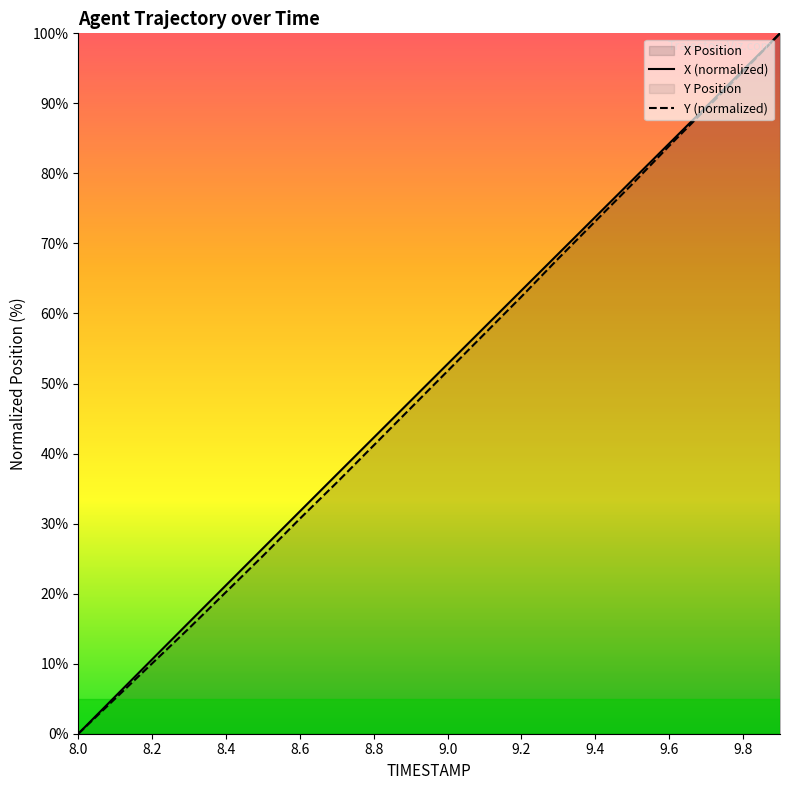

What is the value of the Y point at the 12th from the left?

57.1